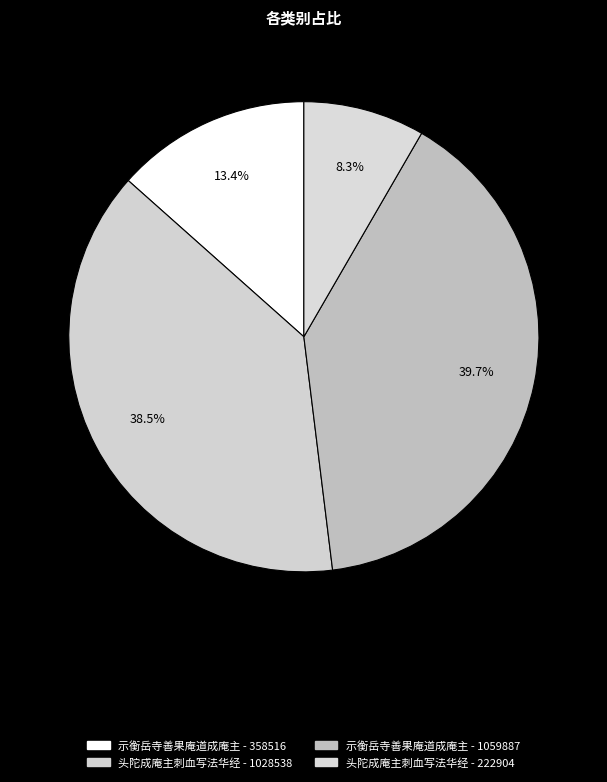

What is the ratio of the value at 头陀成庵主刺血写法华经 - 222904 to the value at 示衡岳寺善果庵道成庵主 - 1059887?

0.2